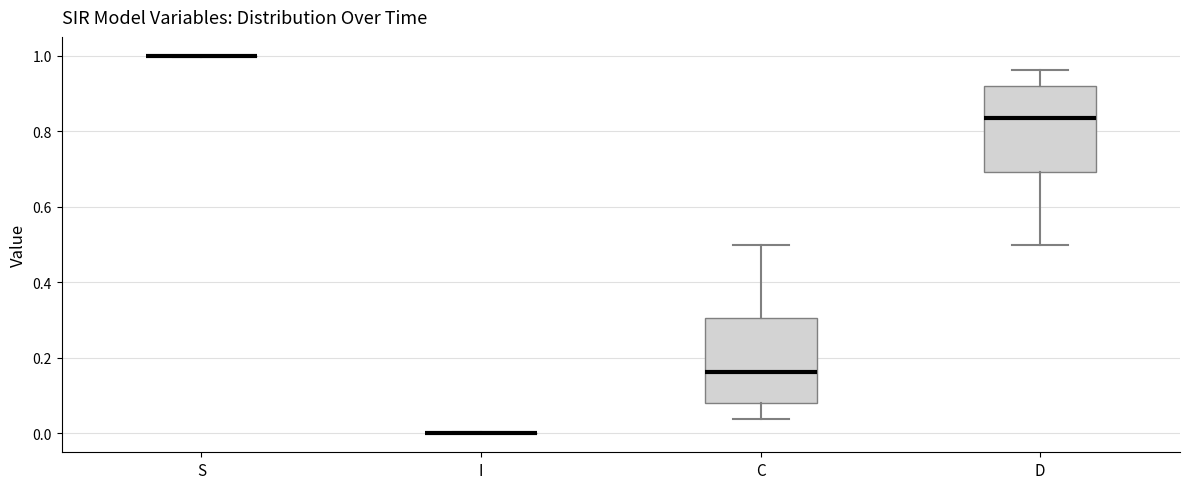

Reading left to right, read every box against the y-axis: the position of its median line, the range the box covers, and the ends of its whiskers. The values are not printed on the chart, so give them approximately, as read against the axis.

S: box collapsed to a line at 1.00, whiskers 1.00 to 1.00
I: box collapsed to a line at 0.00, whiskers 0.00 to 0.00
C: median 0.16, box 0.08 to 0.30, whiskers 0.04 to 0.50
D: median 0.84, box 0.70 to 0.92, whiskers 0.50 to 0.96